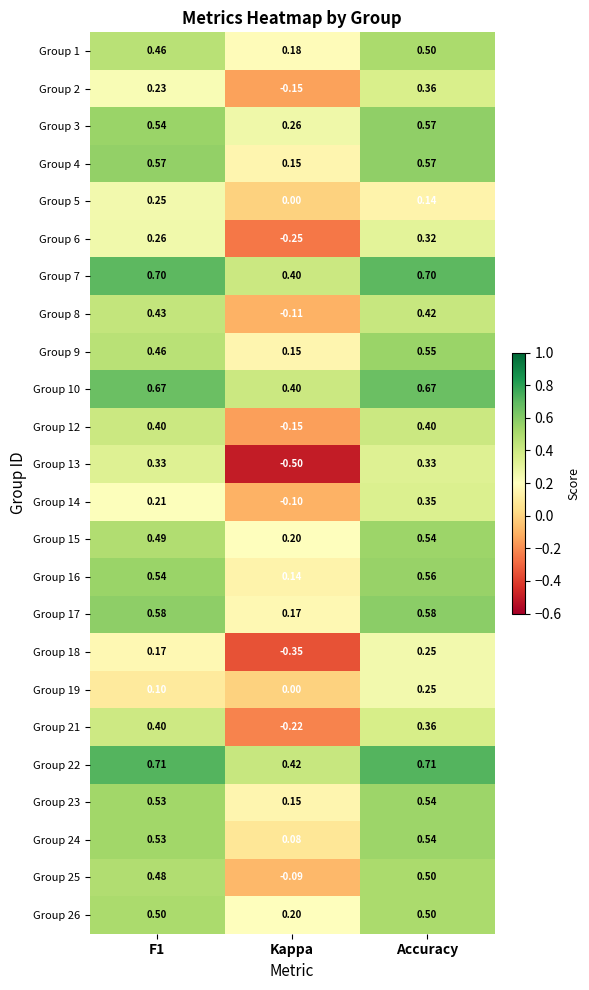

Which series changed the most between F1 and Accuracy?

Group 19